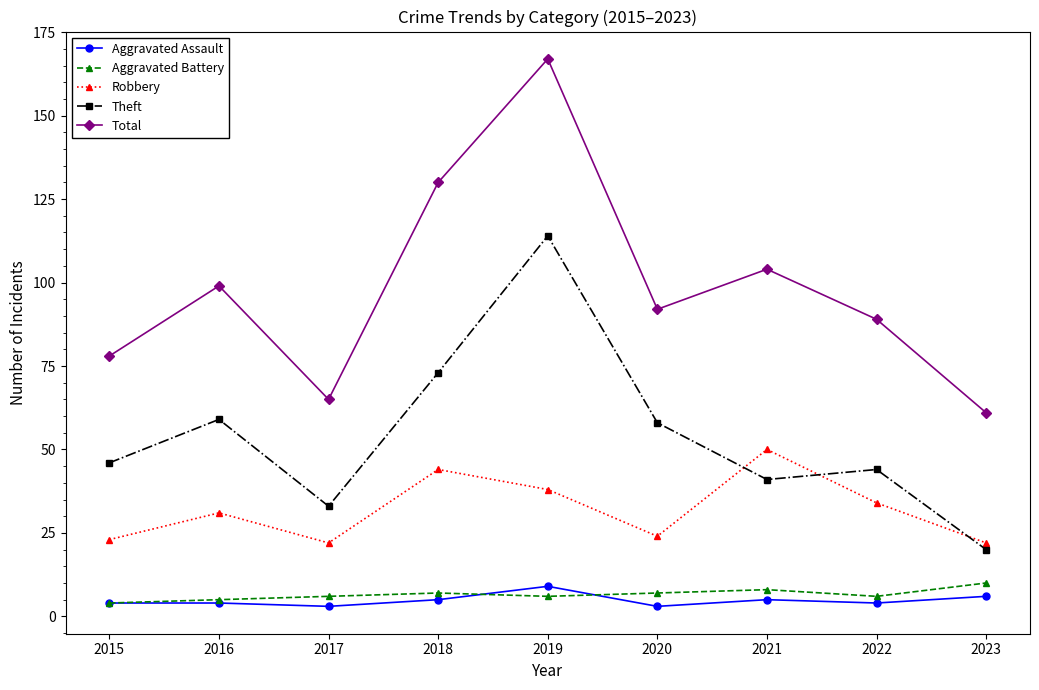

At which category does Theft reach its first local valley?

2017